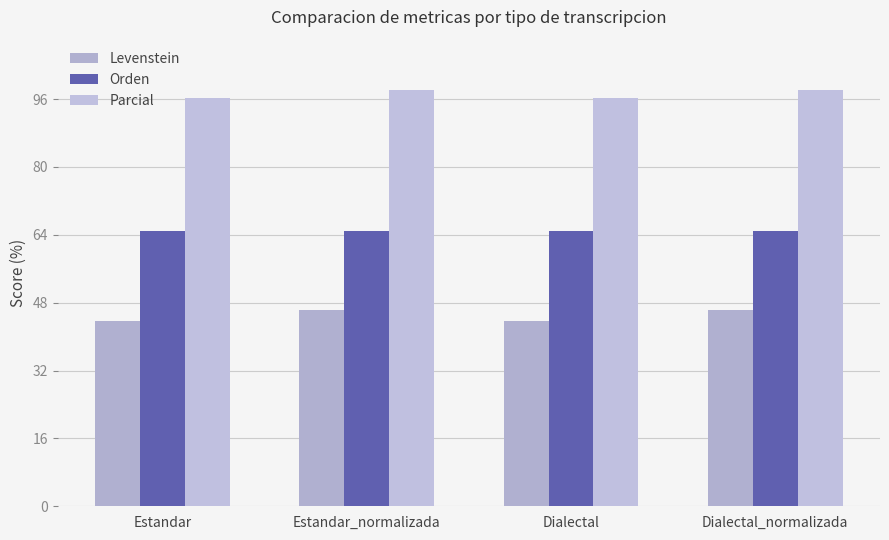

At which label does Levenstein reach its minimum?

Estandar